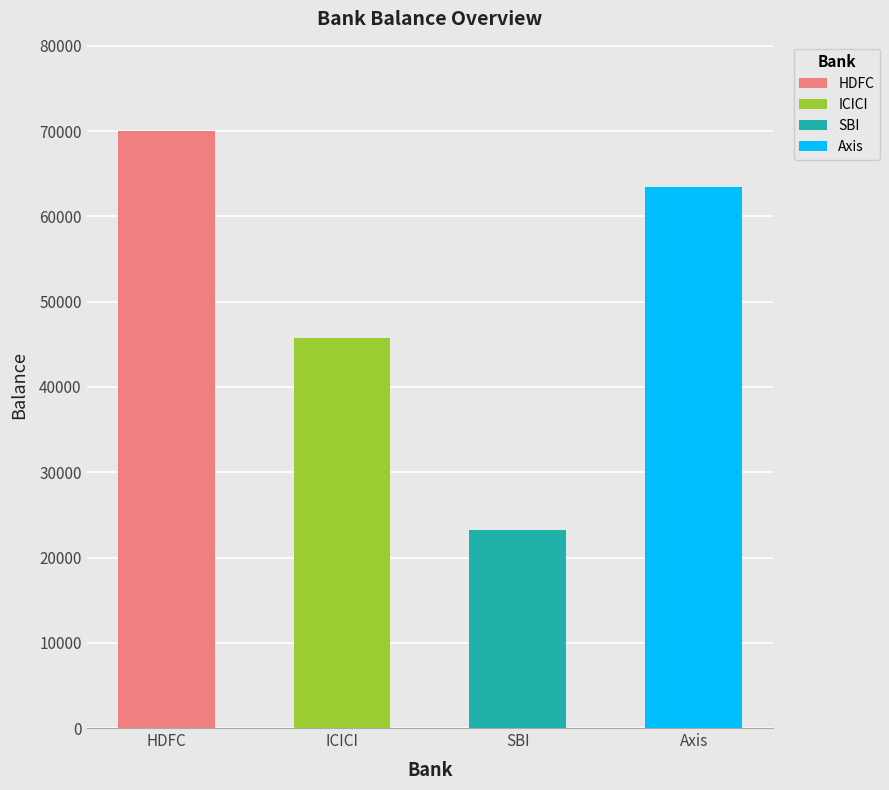

Which label corresponds to the largest value in the chart?

HDFC